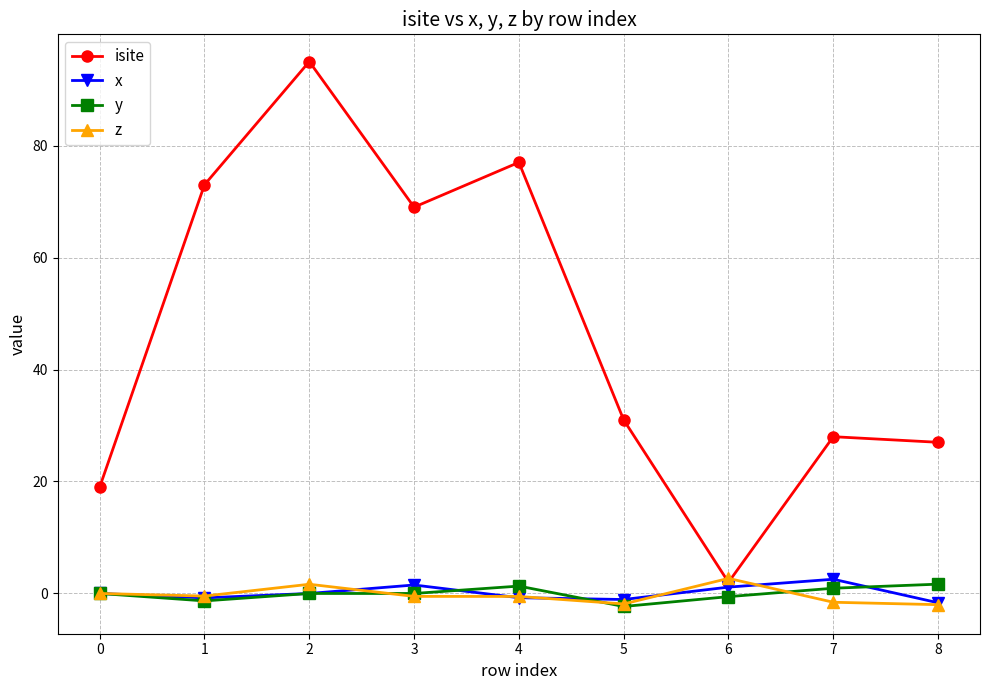

How many interior local valleys does the isite series have?

2